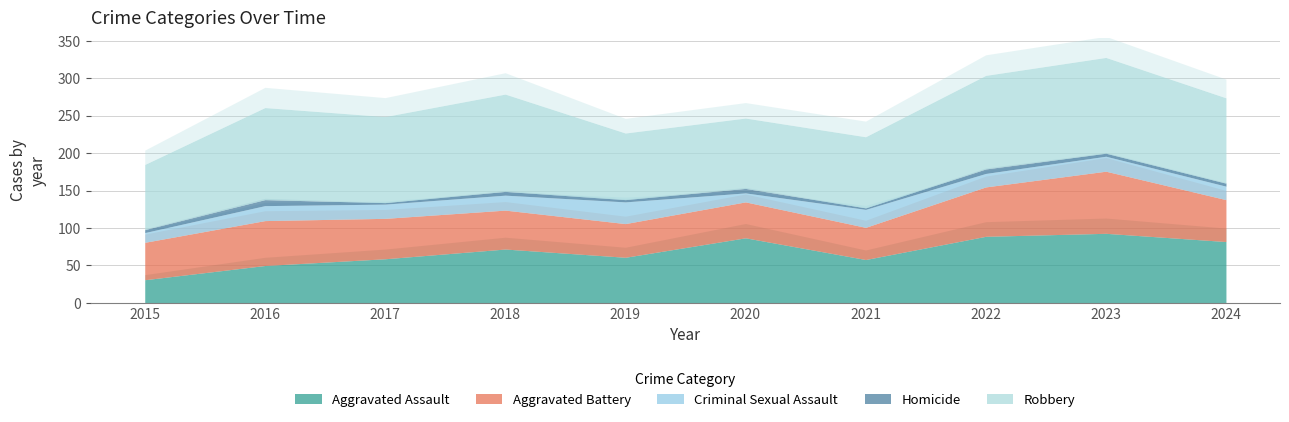

True or false: Aggravated Battery and Aggravated Assault cross at least once.

True